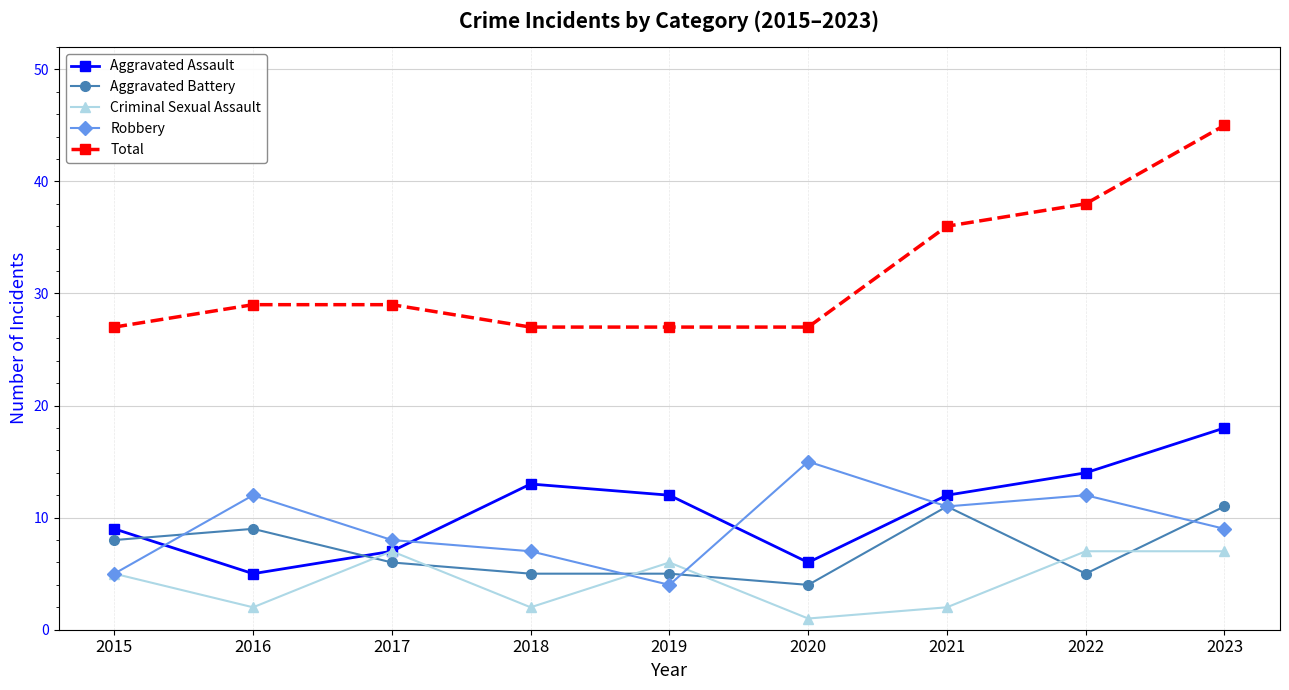

What value does the Total series have at 2017, to the nearest 5?

30